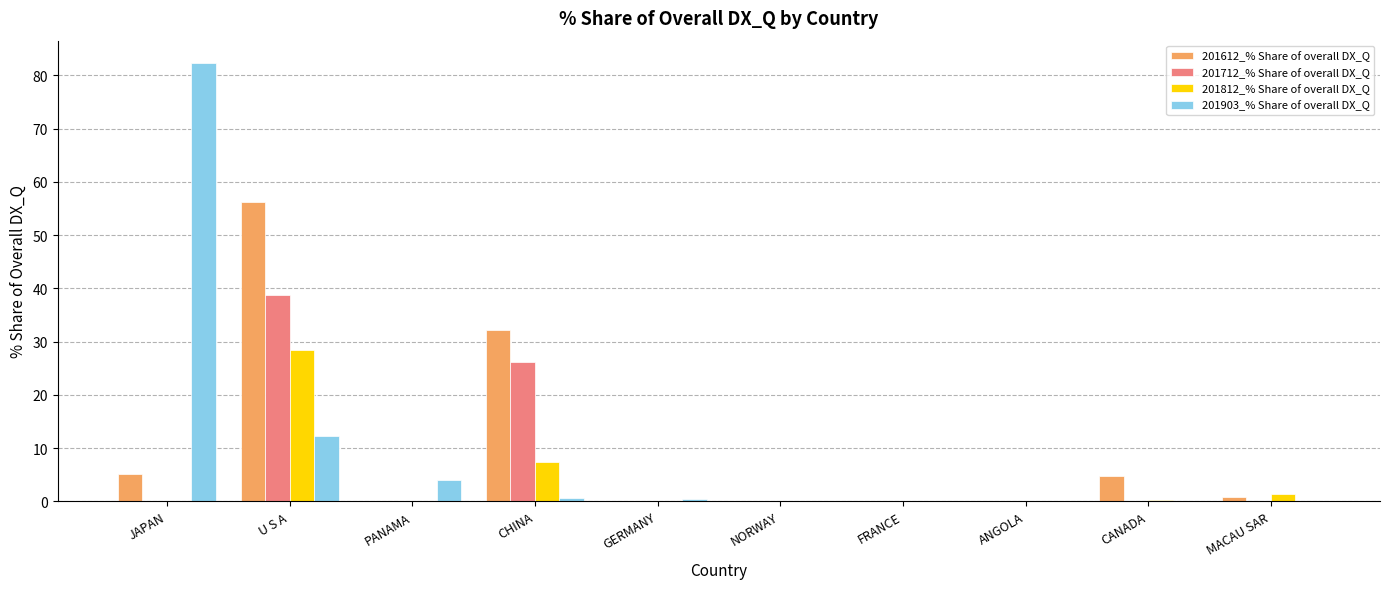

What are all the series names shown in the legend?

201612_% Share of overall DX_Q, 201712_% Share of overall DX_Q, 201812_% Share of overall DX_Q, 201903_% Share of overall DX_Q